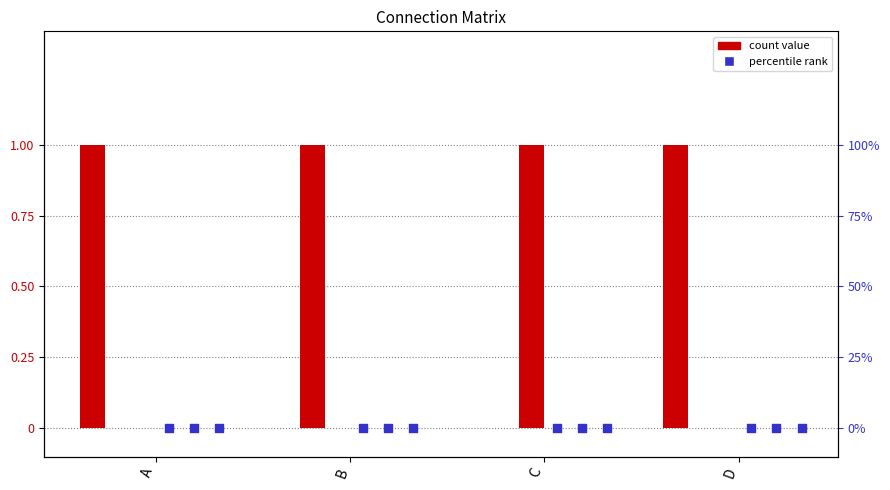

At which category is the sum across all series the highest?

A